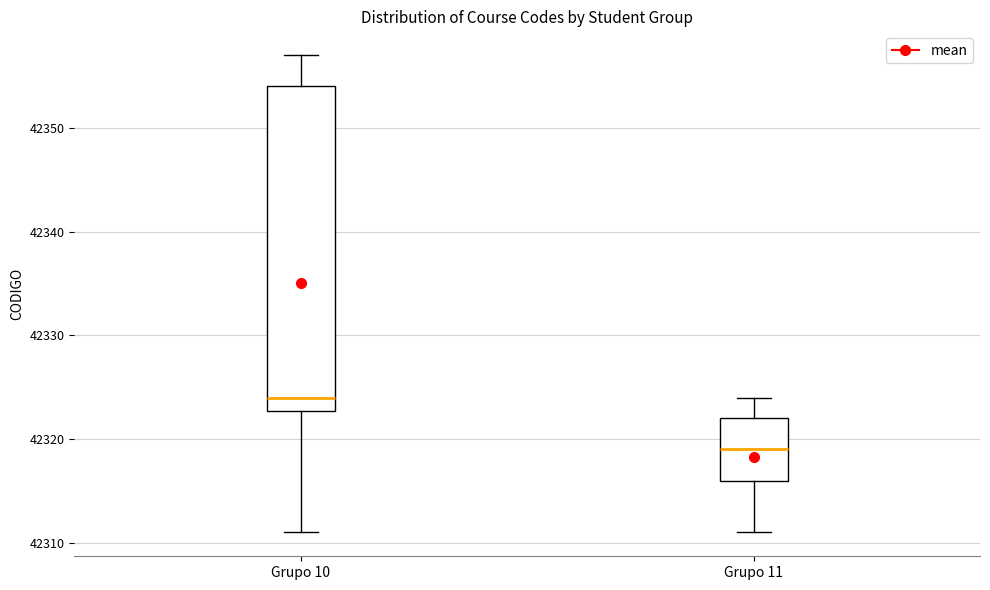

Which box is the tallest, from its lower edge to its upper edge?

Grupo 10